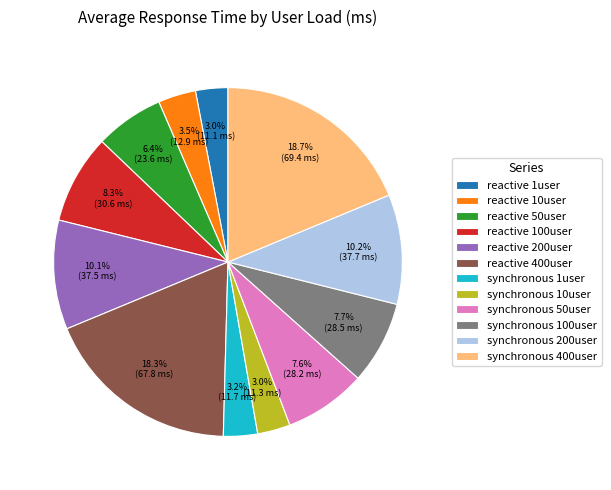

What is the ratio of the value at reactive 100user to the value at reactive 50user?

1.3